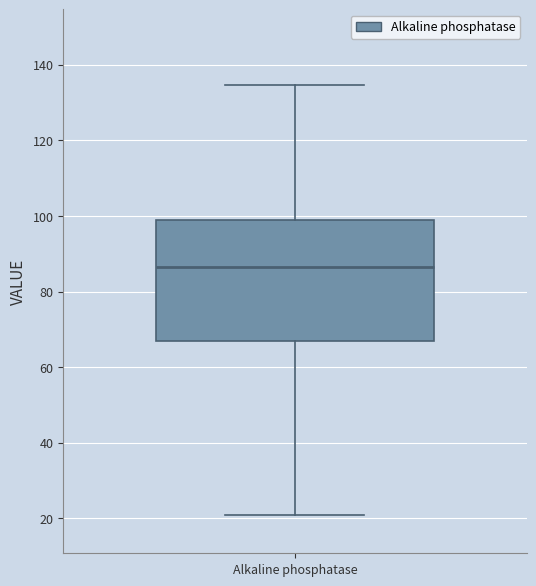

Where does the upper whisker of the box for Alkaline phosphatase end on the y-axis? The values are not printed on the chart, so give them approximately, as read against the axis.

134